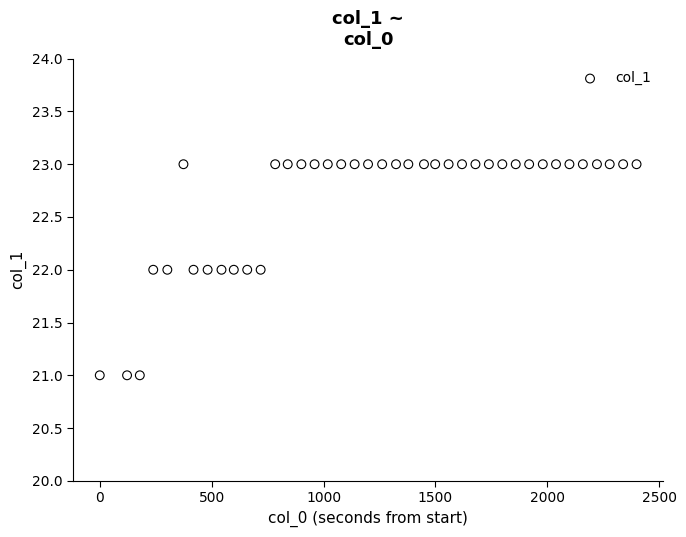

What is the range of X values (max minus min)?

2399